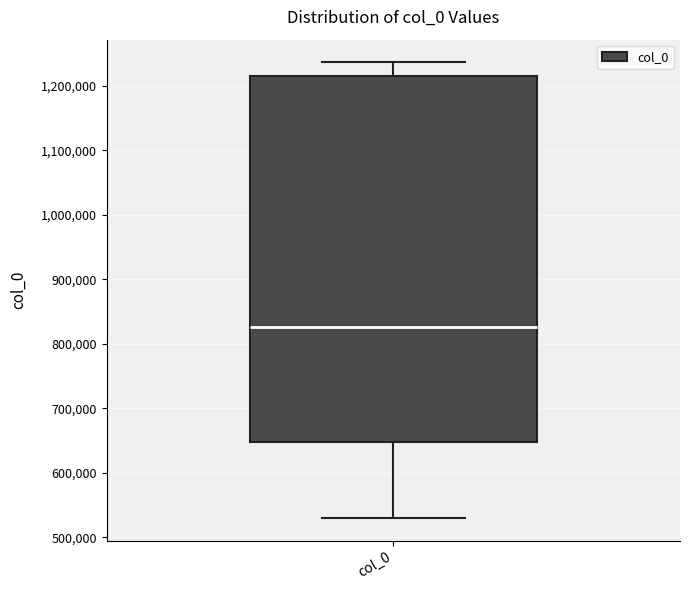

Read this box plot against the y-axis: the position of the median line, the range covered by the box, and the ends of both whiskers. The values are not printed on the chart, so give them approximately, as read against the axis.

median 830000, box 650000 to 1220000, whiskers 530000 to 1240000